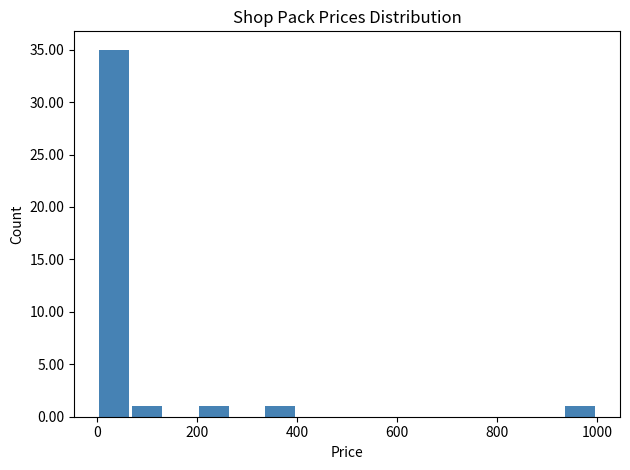

Read against the x-axis, roughly where is the centre of the tallest bar?

40